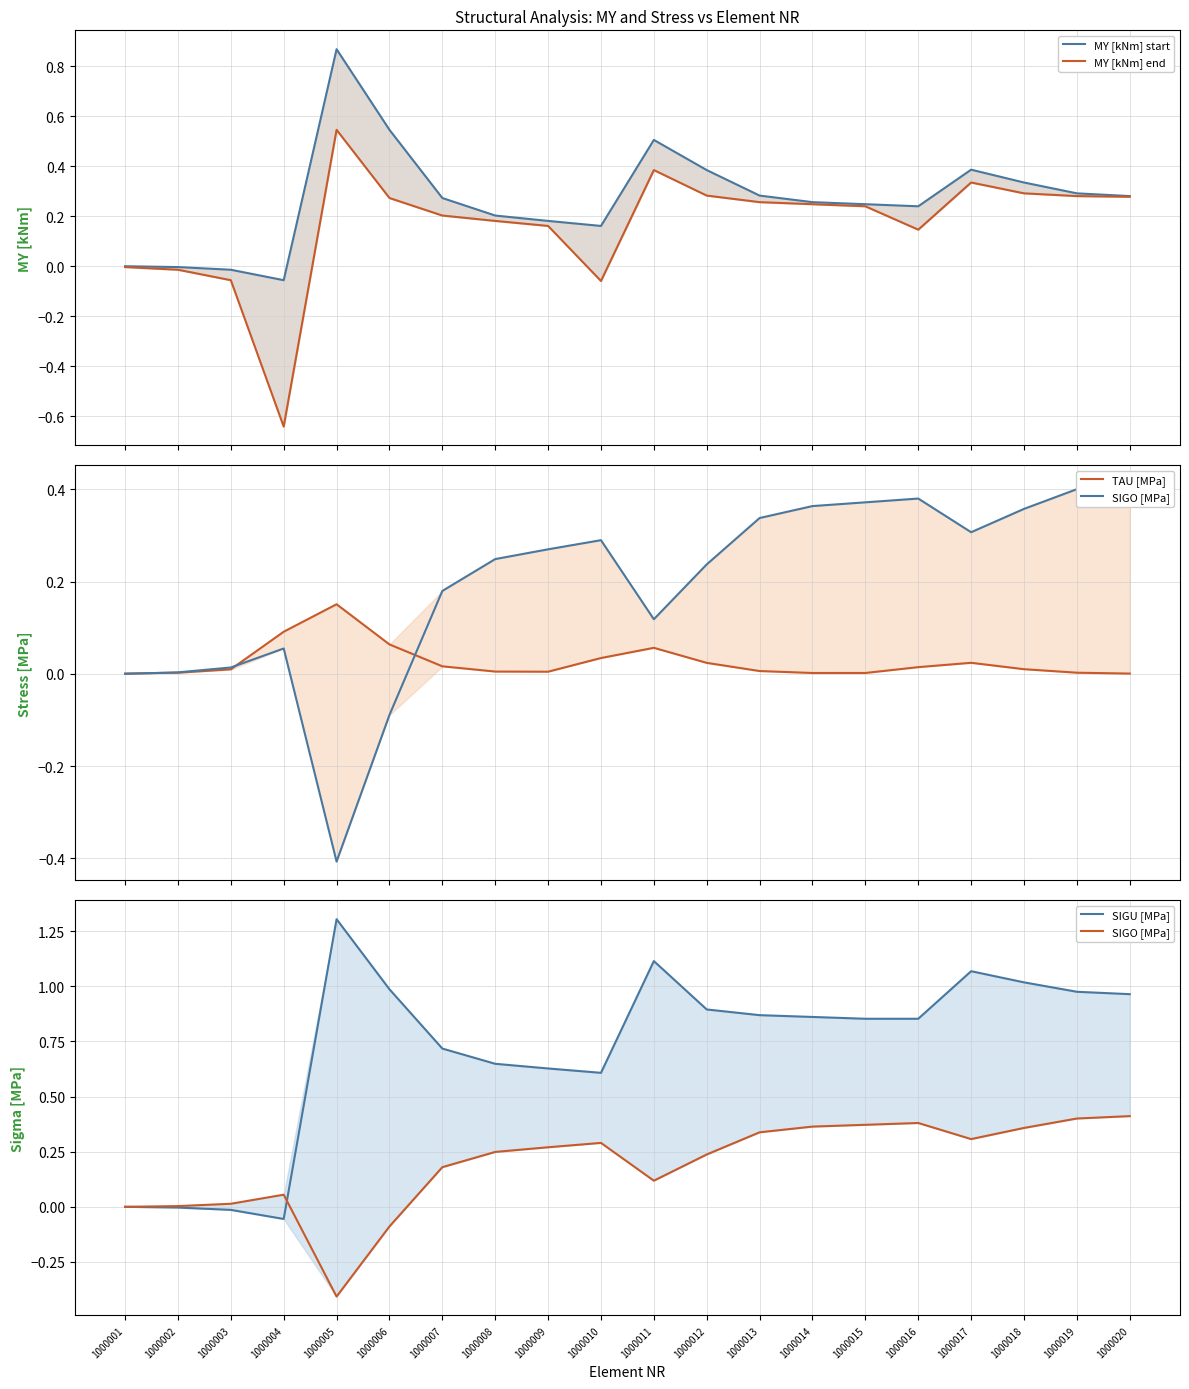

What is the sum of the SIGO [MPa] values at 1000007 and 1000003?

0.2